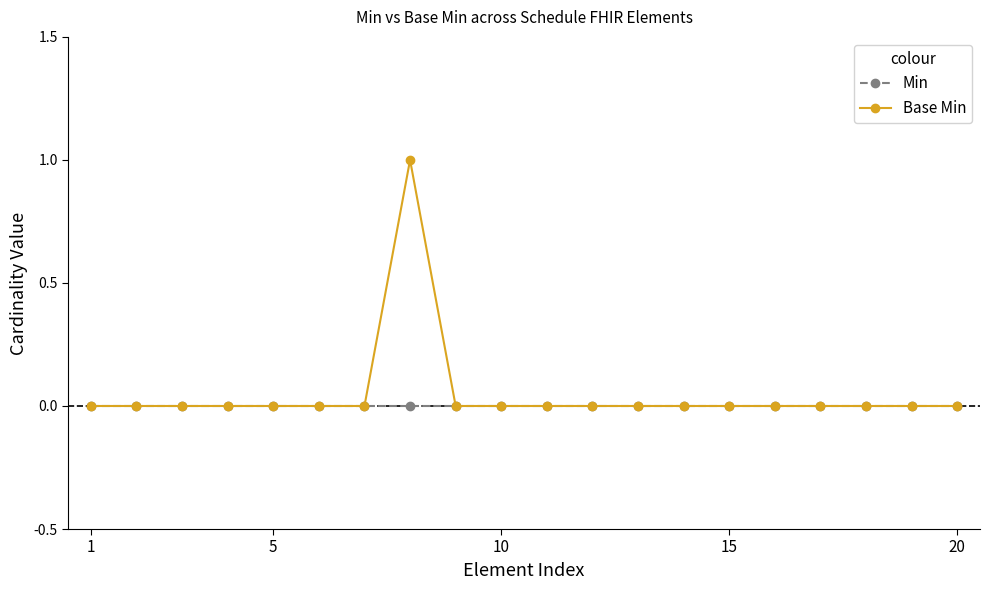

Which series has the largest range (max minus min)?

Base Min